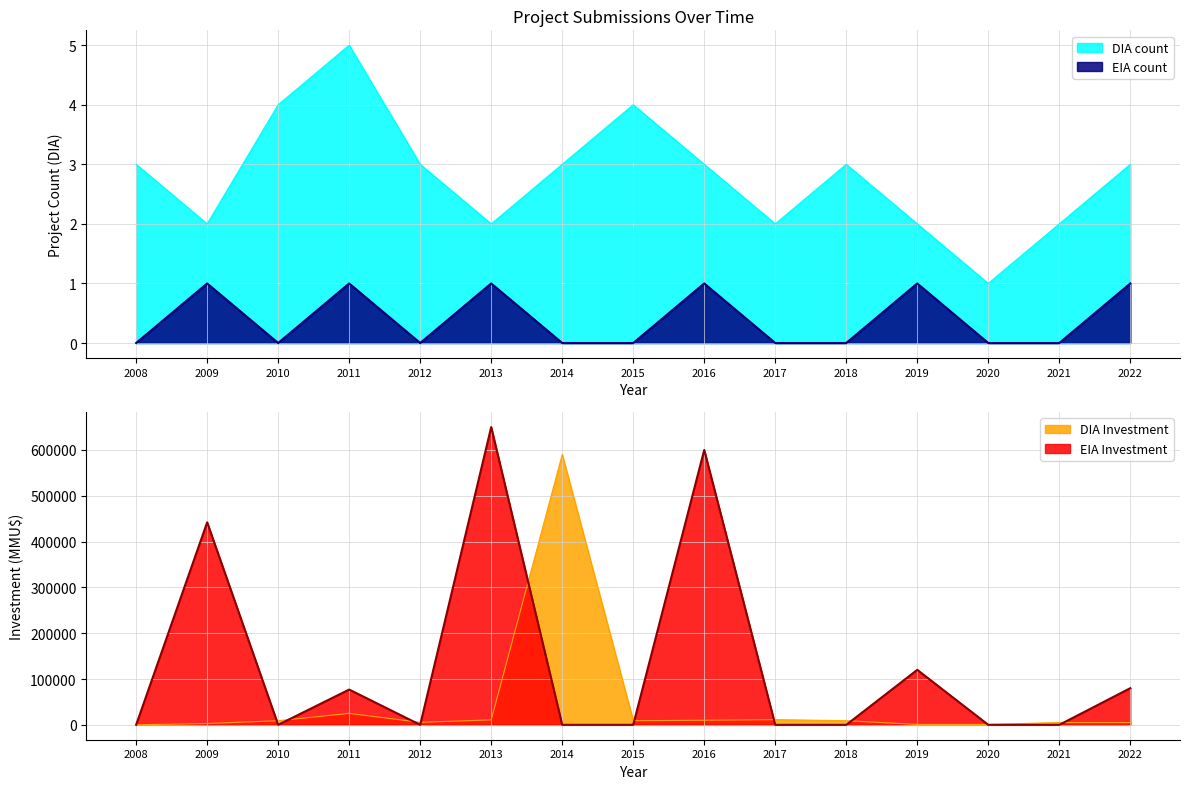

Where is the first local maximum for DIA_investment?

2011